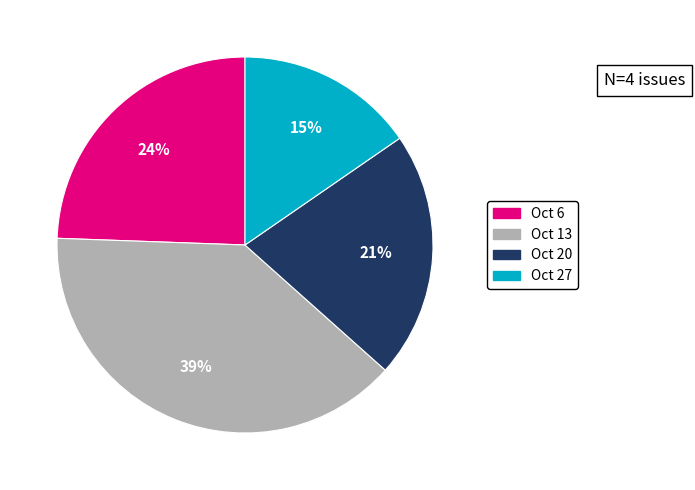

Which has a higher value, Oct 6 or Oct 27?

Oct 6